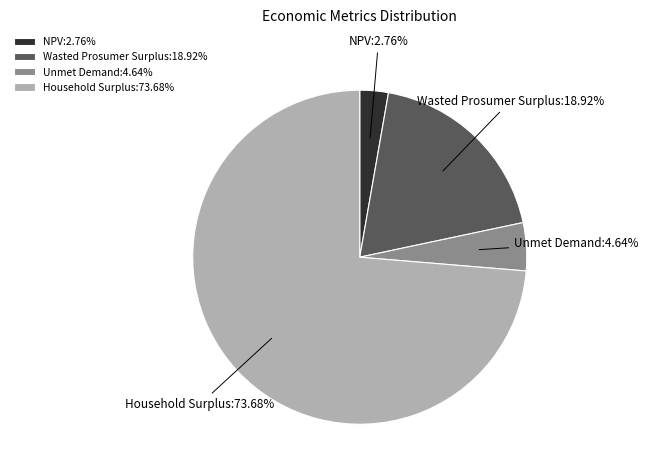

Is Household Surplus the majority of the pie?

Yes